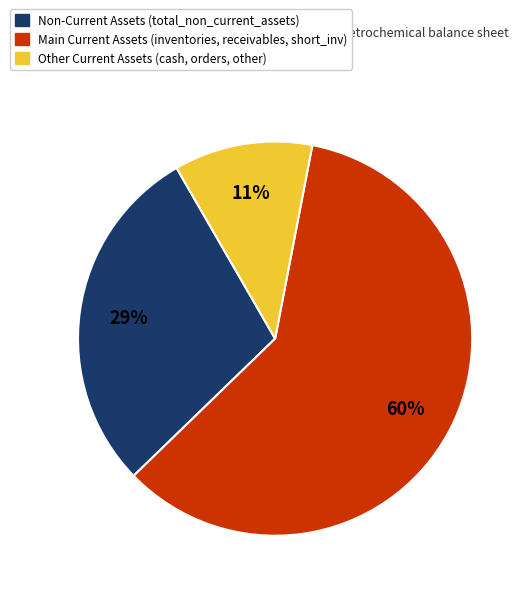

Is there any slice that represents more than half of the pie?

Yes